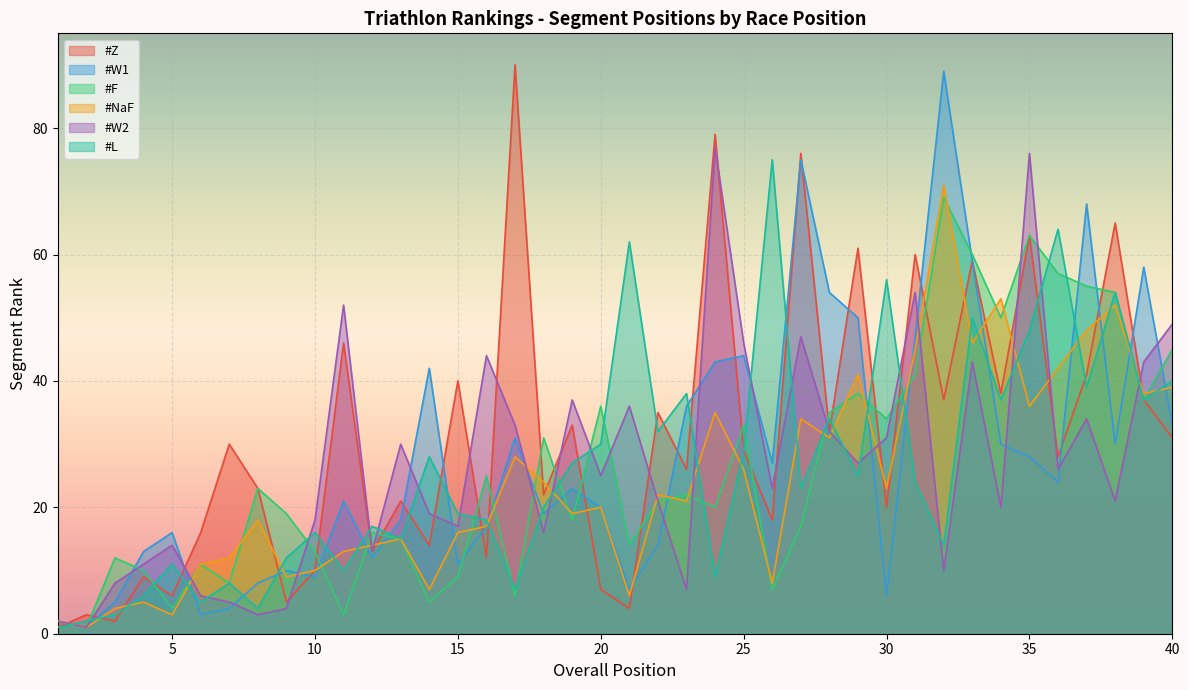

Reading right to left, what are all the values shown in this chart?

#Z: 31	37	65	41	28	63	38	59	37	60	20	61	32	76	18	29	79	26	35	4	7	33	22	90	12	40	14	21	13	46	10	5	23	30	16	6	9	2	3	1
#W1: 33	58	30	68	24	28	30	59	89	47	6	50	54	75	27	44	43	36	14	7	20	23	19	31	17	11	42	18	12	21	9	10	8	4	3	16	13	5	1	2
#F: 45	37	54	55	57	63	50	60	69	41	34	38	35	17	7	33	20	22	21	14	36	18	31	6	25	9	5	15	16	3	13	19	23	8	11	4	10	12	1	2
#NaF: 39	38	52	48	42	36	53	46	71	45	23	41	31	34	8	26	35	21	22	6	20	19	24	28	17	16	7	15	14	13	10	9	18	12	11	3	5	4	1	2
#W2: 49	43	21	34	26	76	20	43	10	54	31	27	32	47	23	46	77	7	21	36	25	37	16	33	44	17	19	30	13	52	18	4	3	5	6	14	11	8	1	2
#L: 40	37	54	39	64	48	37	50	14	24	56	25	34	23	75	29	9	38	32	62	30	27	20	7	18	19	28	15	17	10	16	12	4	8	5	11	6	3	2	1